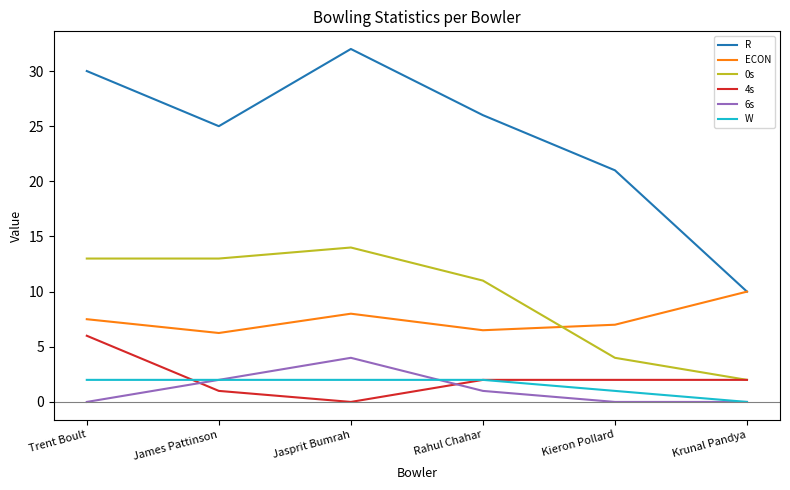

How many values in W are above zero?

5